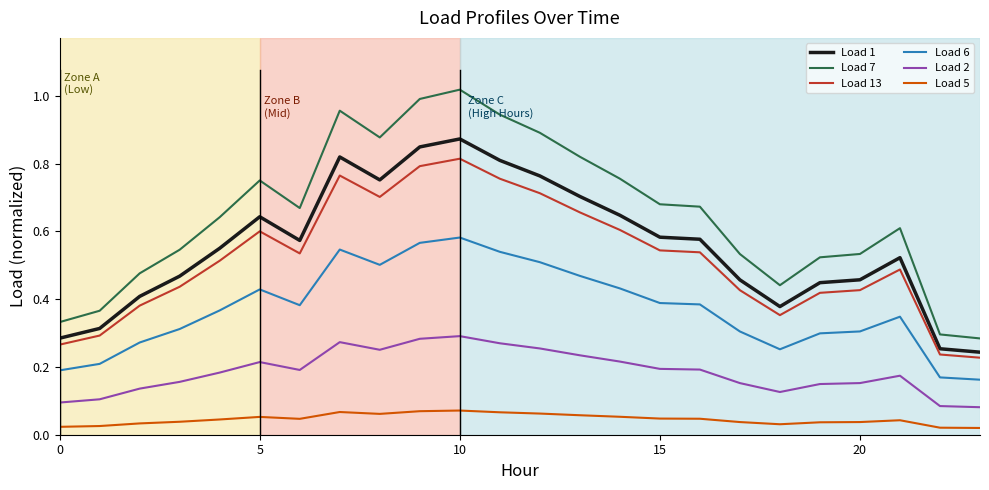

True or false: Load 7 and Load 13 intersect in this chart.

False